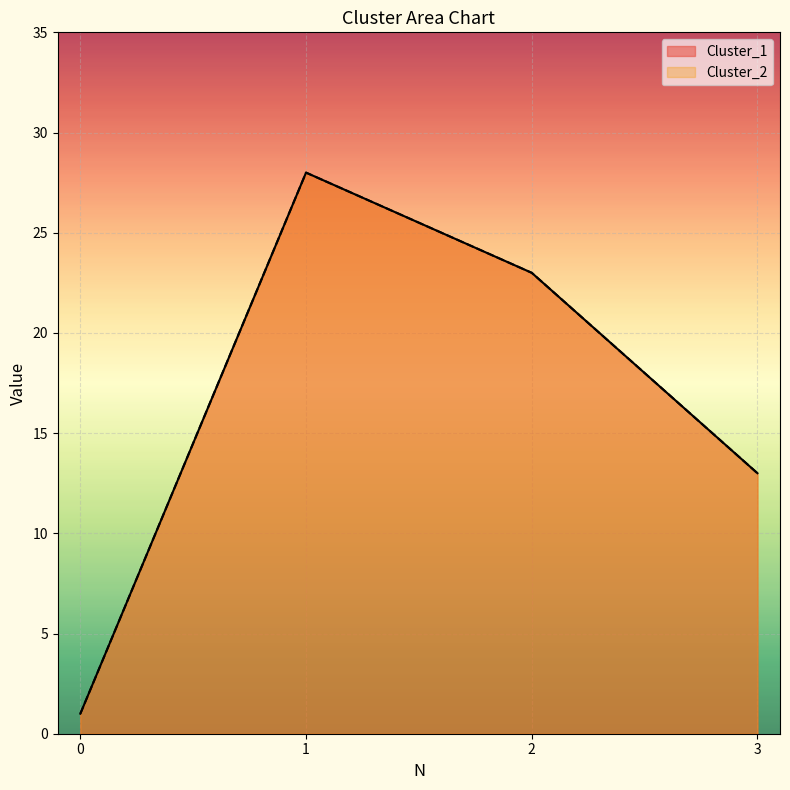

How many interior local peaks does the Cluster_1 series have?

1